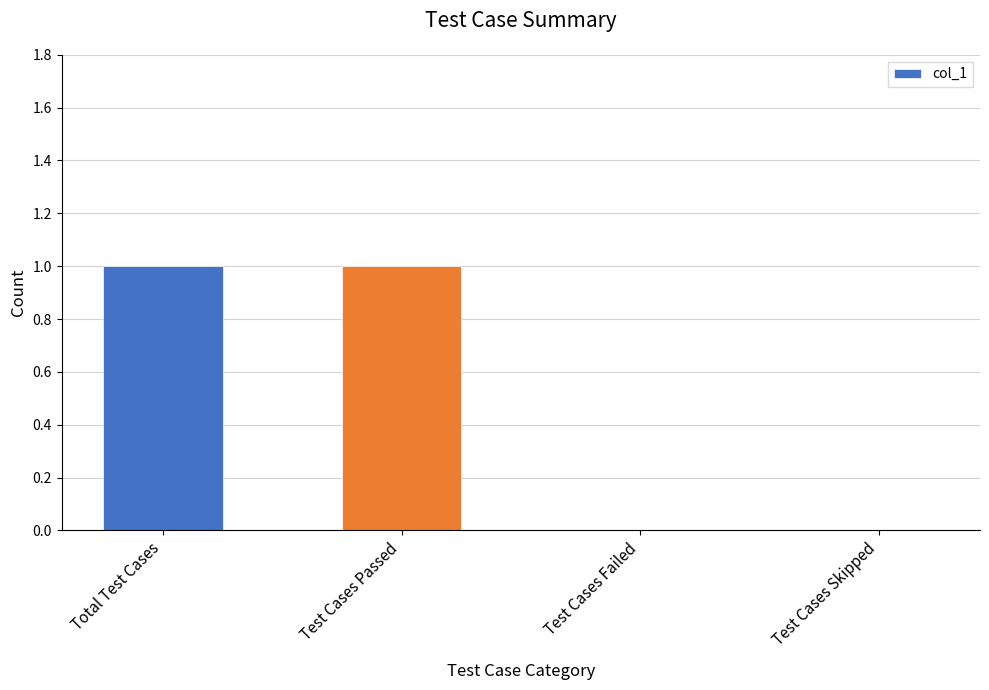

Between Test Cases Failed and Total Test Cases, which is larger?

Total Test Cases